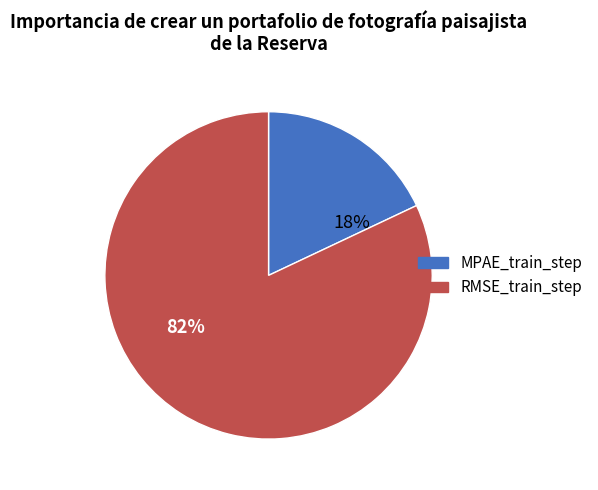

Is the sum of MPAE_train_step and RMSE_train_step greater than half?

Yes